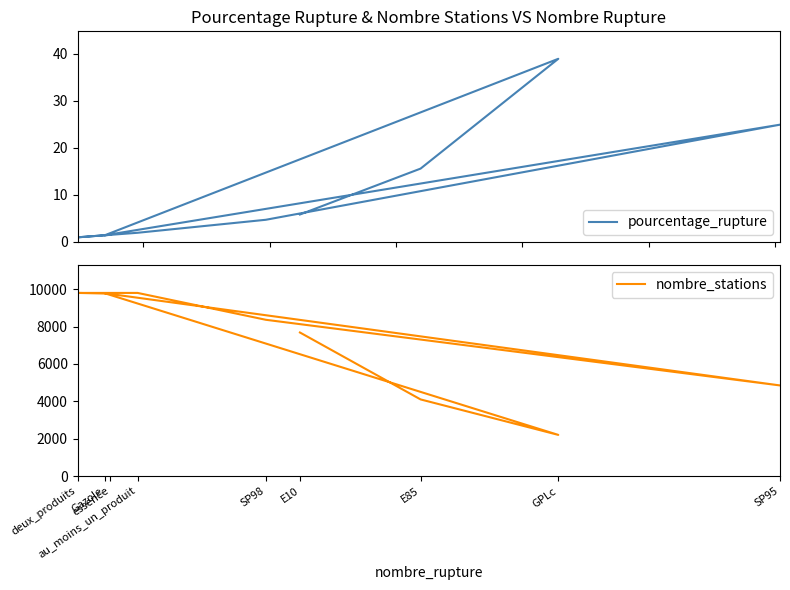

Is it true that pourcentage_rupture equals 15.6 at E85?

True